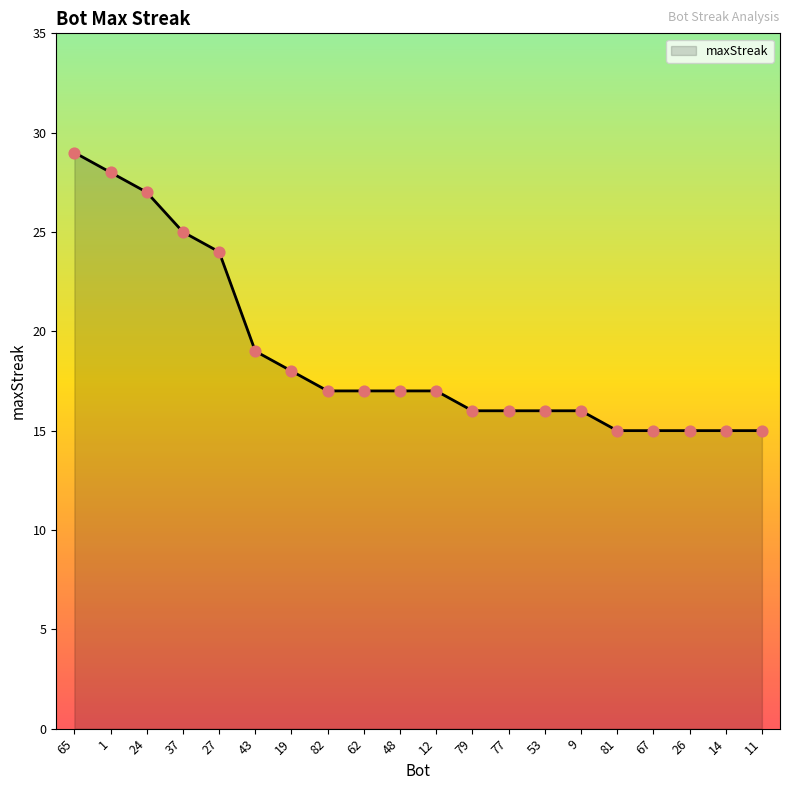

Approximately how many times larger is the value at 82 compared to 77?

1.1